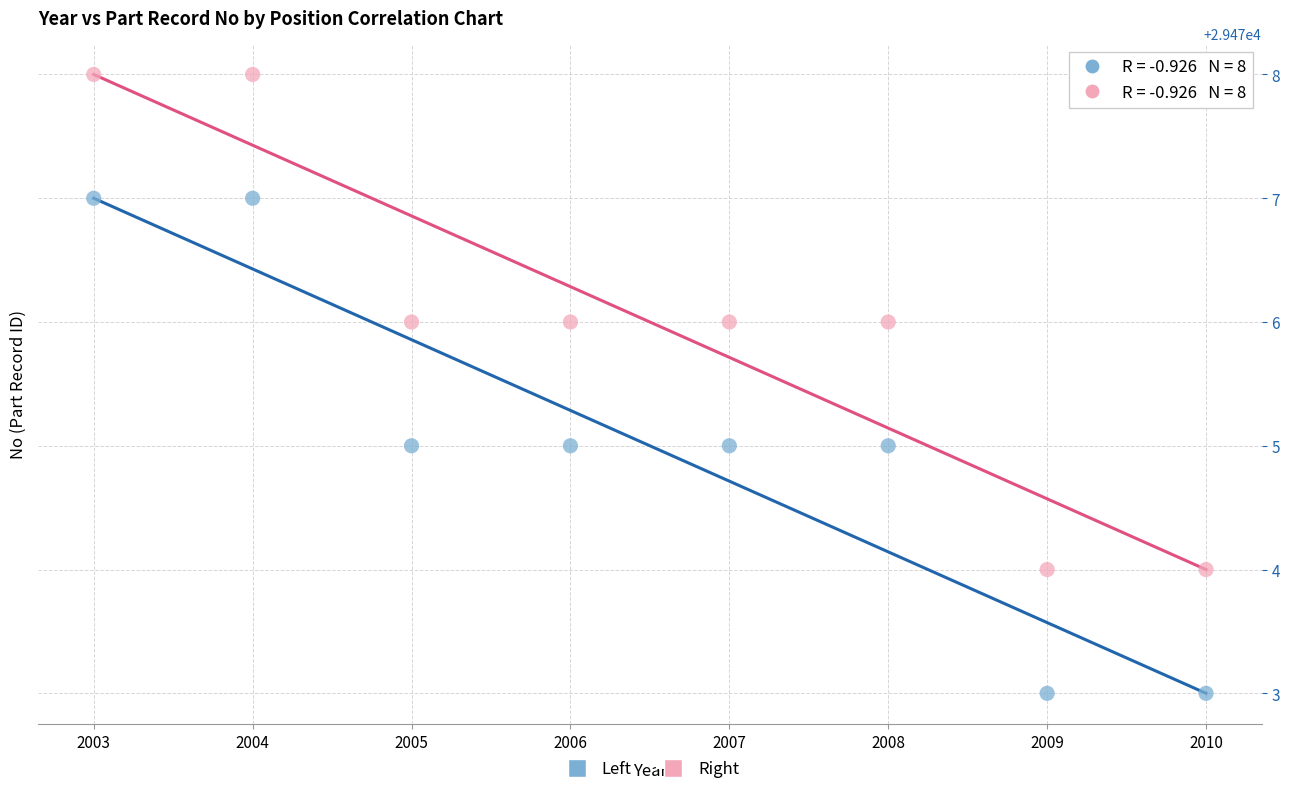

Across all data points, what is the range of Y values (max minus min)?

5